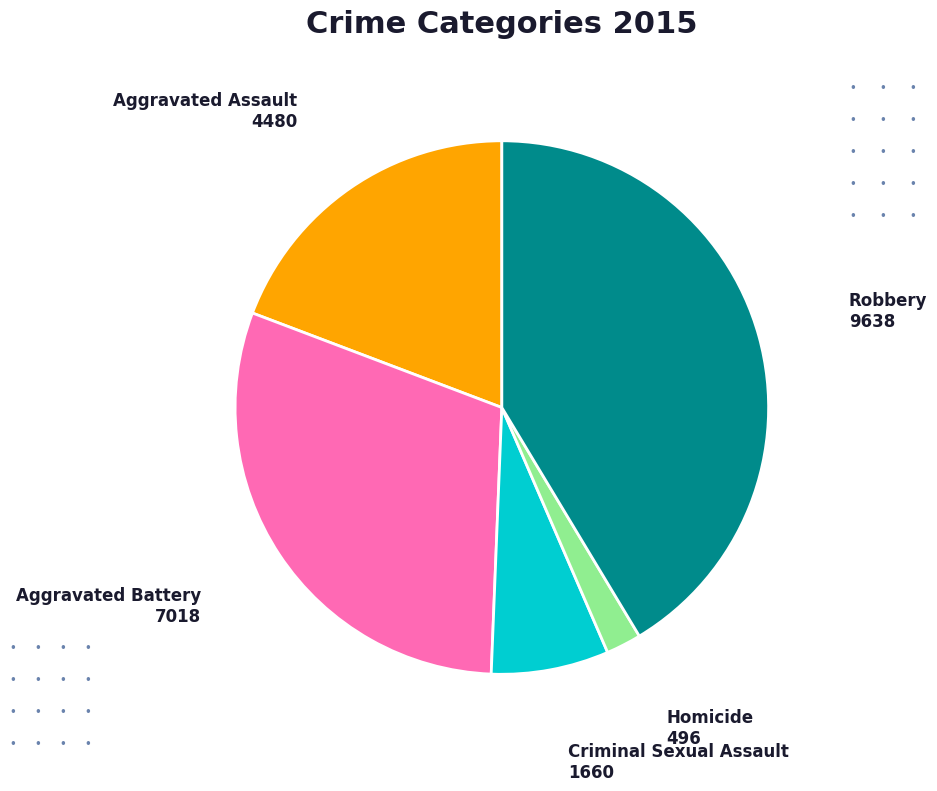

Does Aggravated Assault account for over 50% of the chart?

No